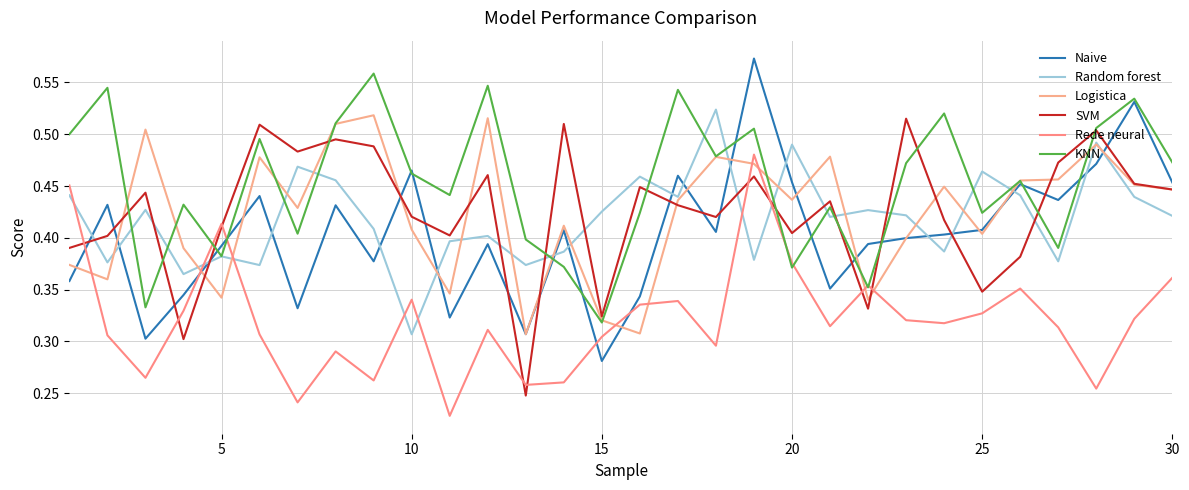

Reading right to left, what are all the values shown in this chart?

Naive: 0.5	0.5	0.5	0.4	0.5	0.4	0.4	0.4	0.4	0.4	0.5	0.6	0.4	0.5	0.3	0.3	0.4	0.3	0.4	0.3	0.5	0.4	0.4	0.3	0.4	0.4	0.3	0.3	0.4	0.4
Random forest: 0.4	0.4	0.5	0.4	0.4	0.5	0.4	0.4	0.4	0.4	0.5	0.4	0.5	0.4	0.5	0.4	0.4	0.4	0.4	0.4	0.3	0.4	0.5	0.5	0.4	0.4	0.4	0.4	0.4	0.4
Logistica: 0.4	0.5	0.5	0.5	0.5	0.4	0.4	0.4	0.3	0.5	0.4	0.5	0.5	0.4	0.3	0.3	0.4	0.3	0.5	0.3	0.4	0.5	0.5	0.4	0.5	0.3	0.4	0.5	0.4	0.4
SVM: 0.4	0.5	0.5	0.5	0.4	0.3	0.4	0.5	0.3	0.4	0.4	0.5	0.4	0.4	0.4	0.3	0.5	0.2	0.5	0.4	0.4	0.5	0.5	0.5	0.5	0.4	0.3	0.4	0.4	0.4
Rede neural: 0.4	0.3	0.3	0.3	0.4	0.3	0.3	0.3	0.4	0.3	0.4	0.5	0.3	0.3	0.3	0.3	0.3	0.3	0.3	0.2	0.3	0.3	0.3	0.2	0.3	0.4	0.3	0.3	0.3	0.5
KNN: 0.5	0.5	0.5	0.4	0.5	0.4	0.5	0.5	0.4	0.4	0.4	0.5	0.5	0.5	0.4	0.3	0.4	0.4	0.5	0.4	0.5	0.6	0.5	0.4	0.5	0.4	0.4	0.3	0.5	0.5